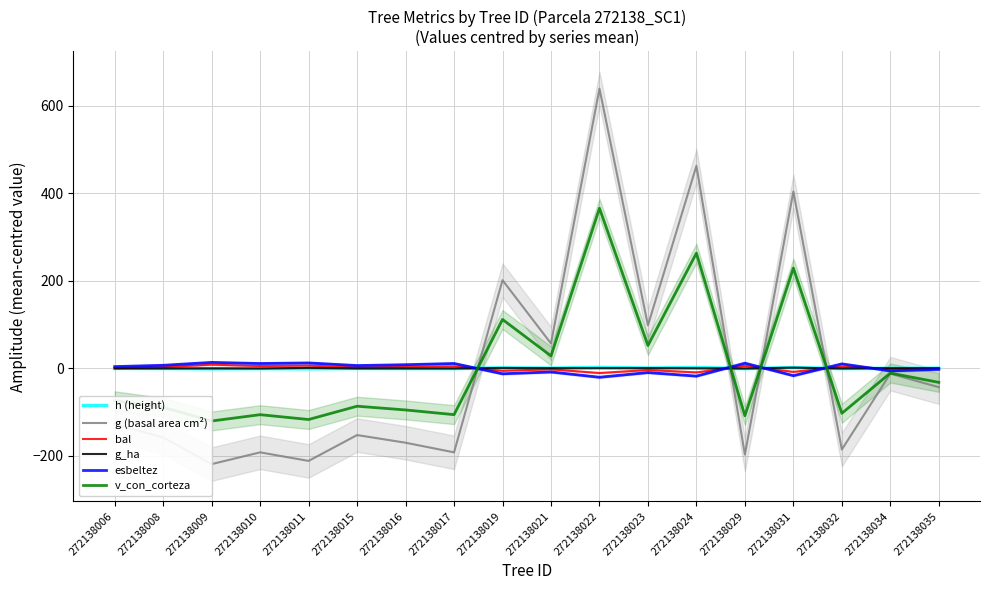

After their last crossing, which series has the higher values: g_ha or esbeltez?

g_ha